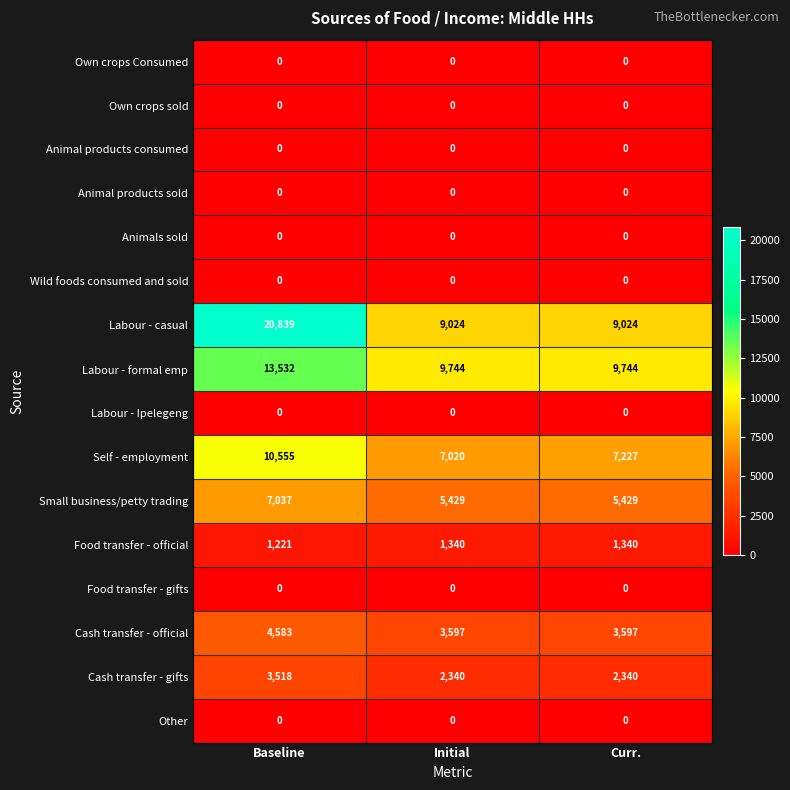

What is the difference between the maximum and minimum values in the Cash transfer - official series?

986